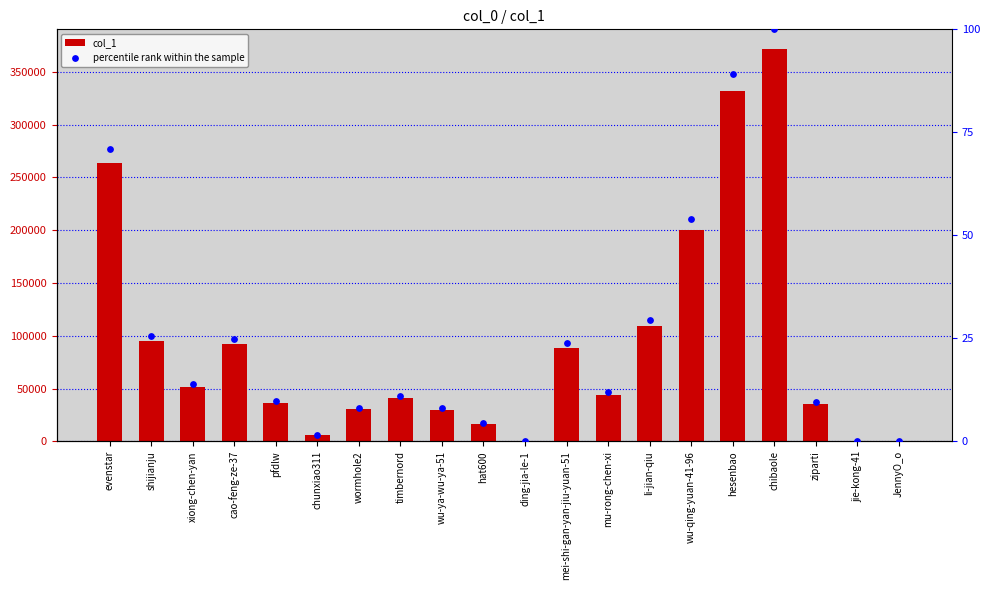

Which series has the largest total across all categories?

col_1